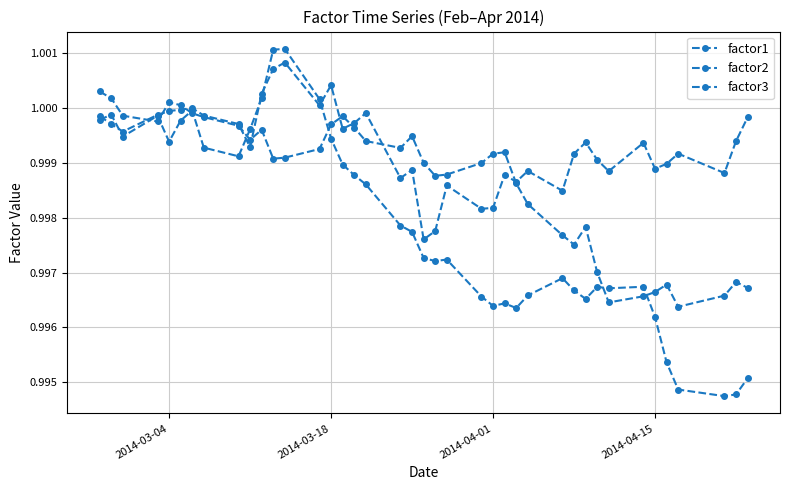

Is this an area chart (filled region under the line)?

No